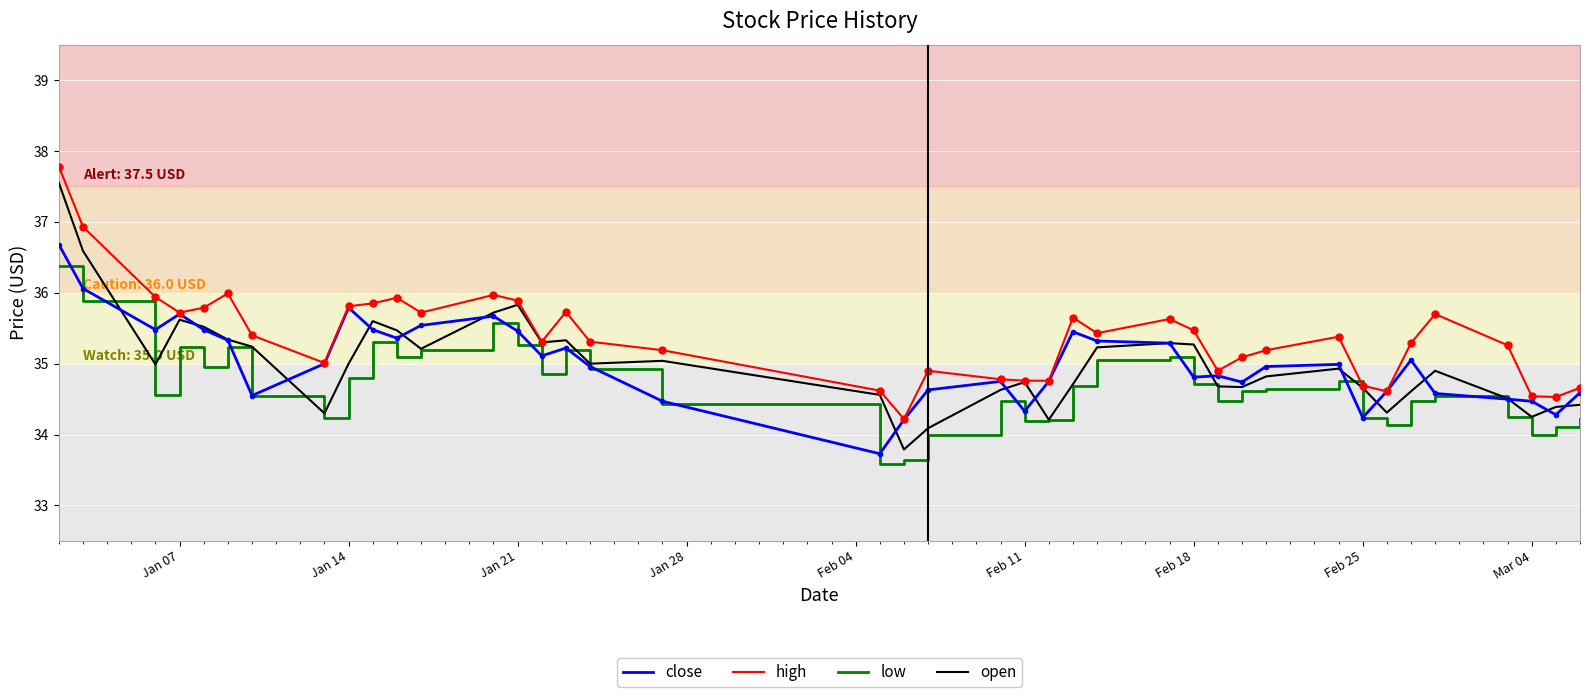

Which series has the largest total across all categories?

high